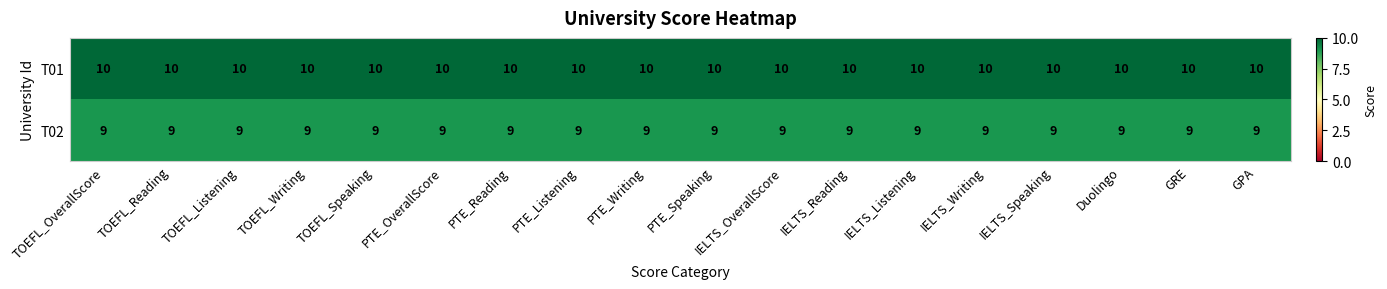

Read the T02 value at IELTS_OverallScore.

9